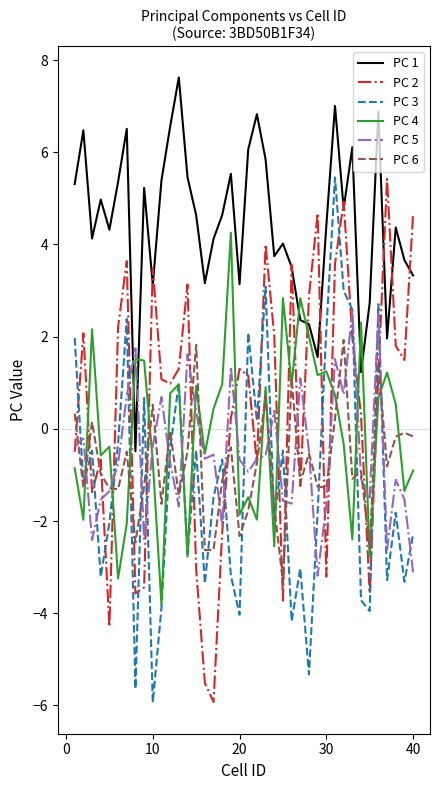

How many negative values does the PC 3 series have?

28